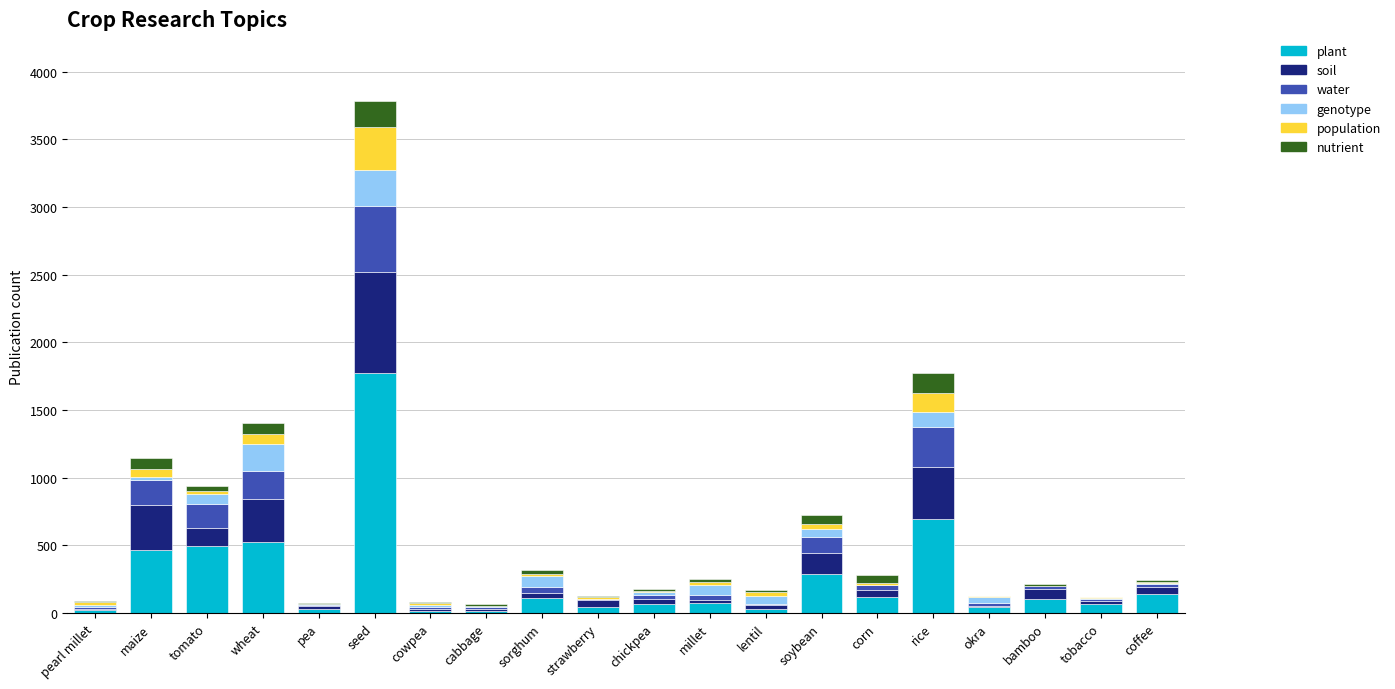

Which category has the highest value in the plant series?

seed